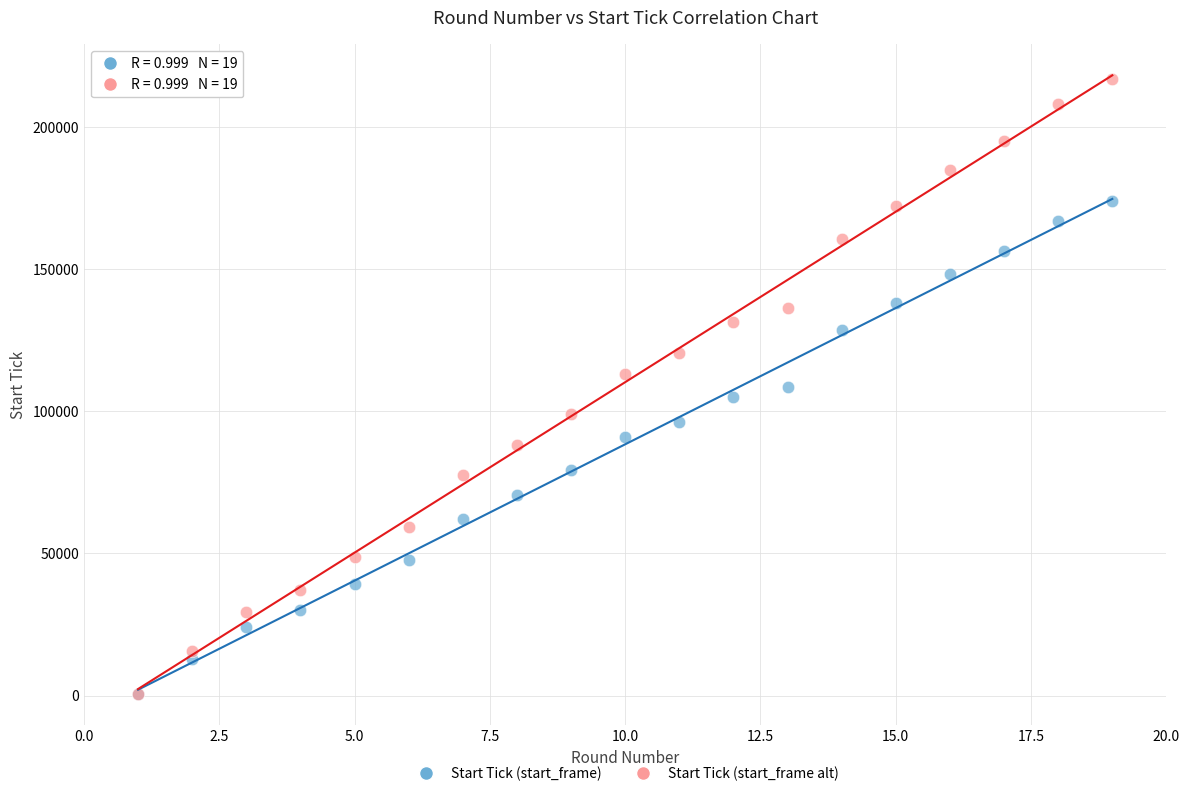

Which series reaches the maximum Y coordinate?

Start Tick (start_frame alt)